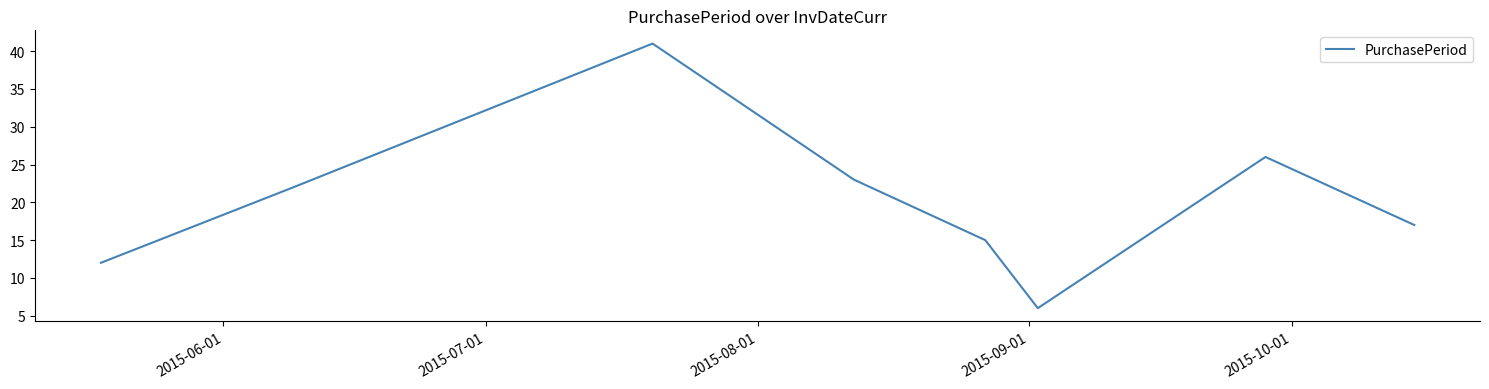

What is the greatest value displayed?

41